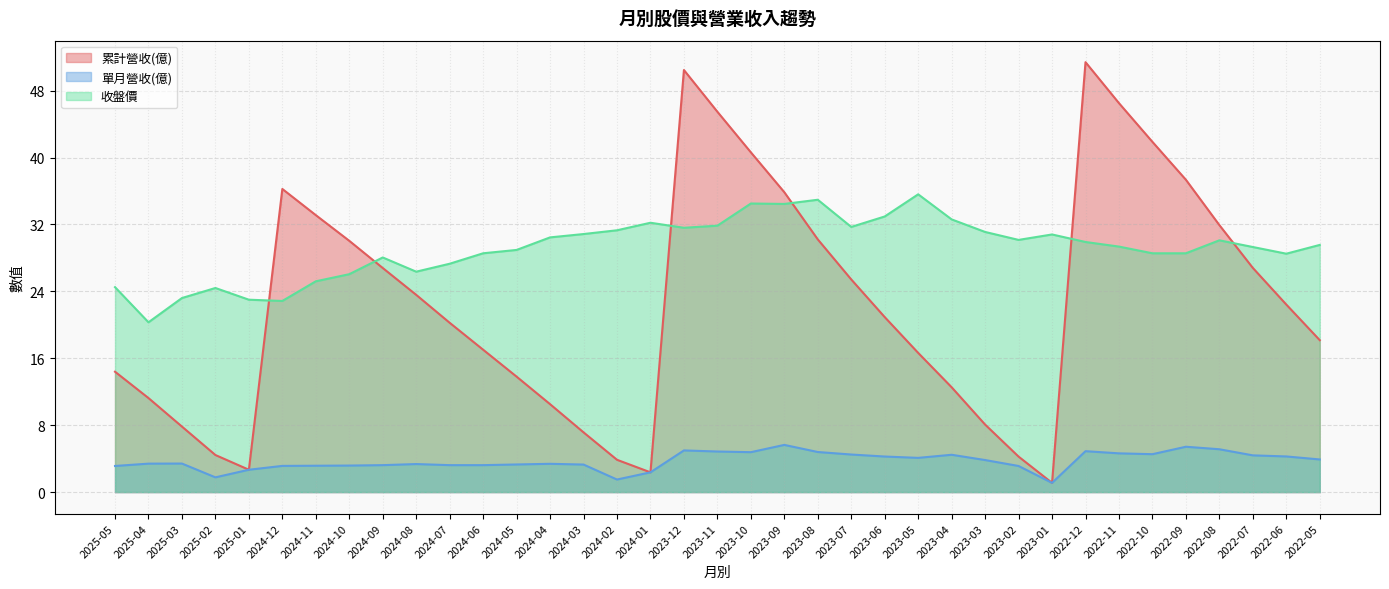

Which series has the largest total across all categories?

收盤價